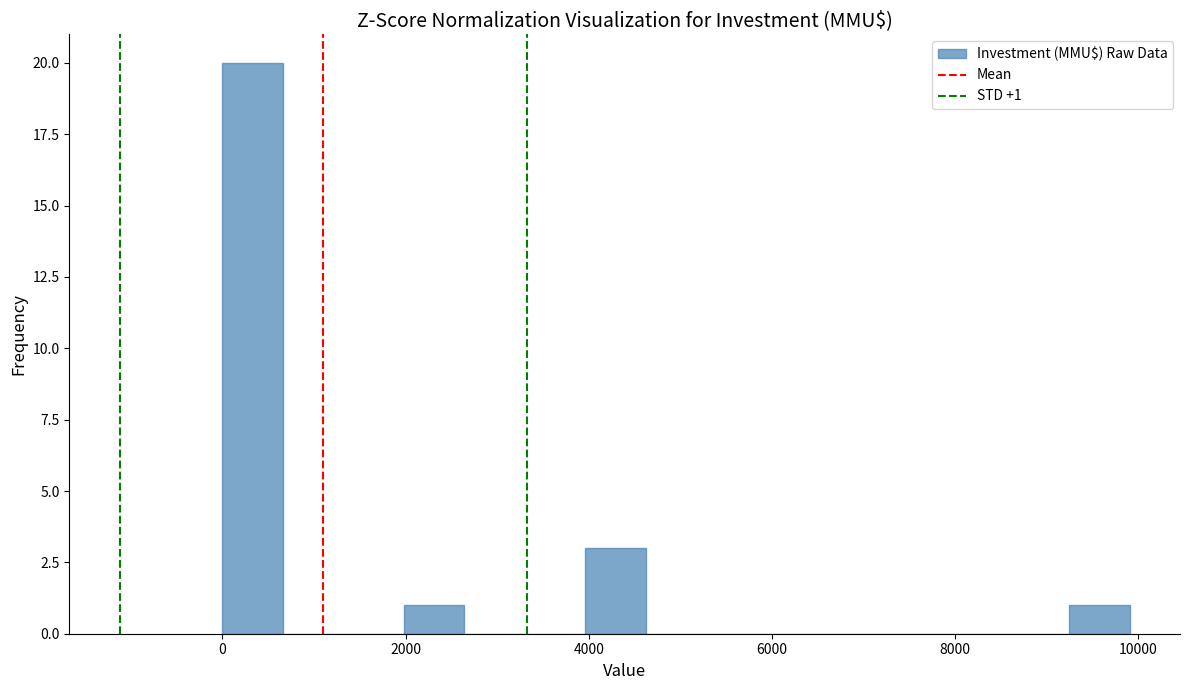

Around what value on the x-axis is the tallest bar? Give the approximate position of its centre, as read against the axis.

400